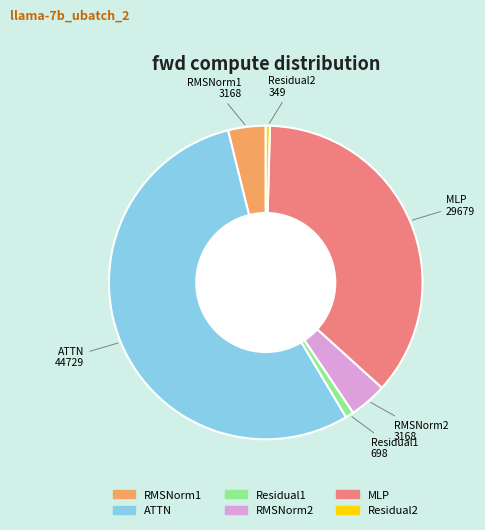

How many slices are in this pie chart?

6